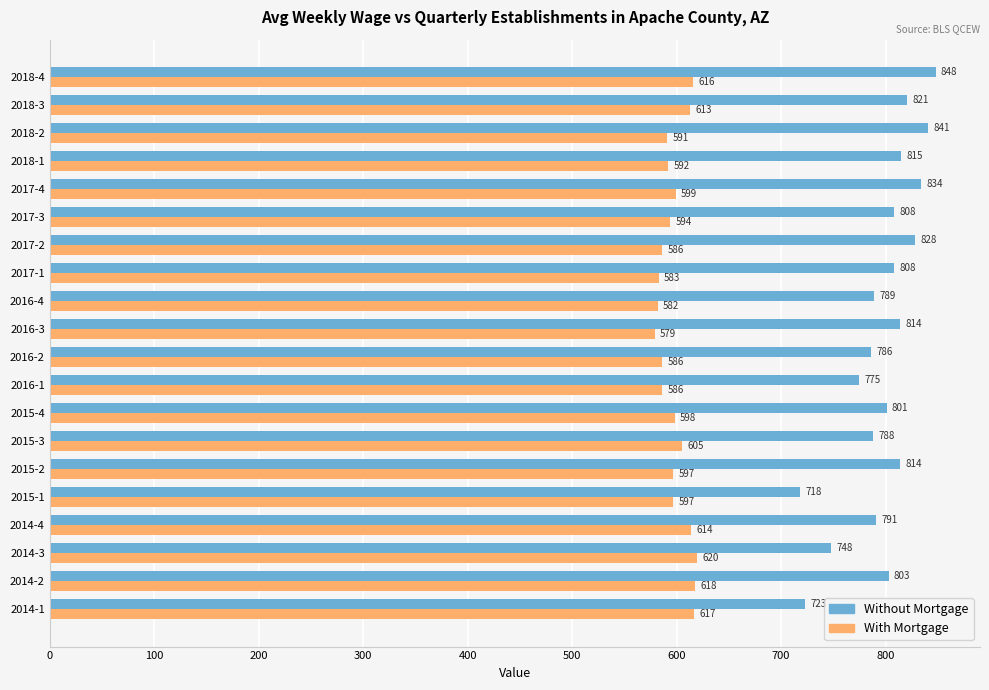

What is the sum of all Without Mortgage values?

15953